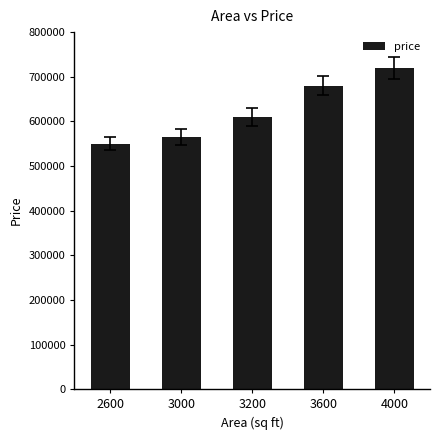

Which label corresponds to the largest value in the chart?

4000